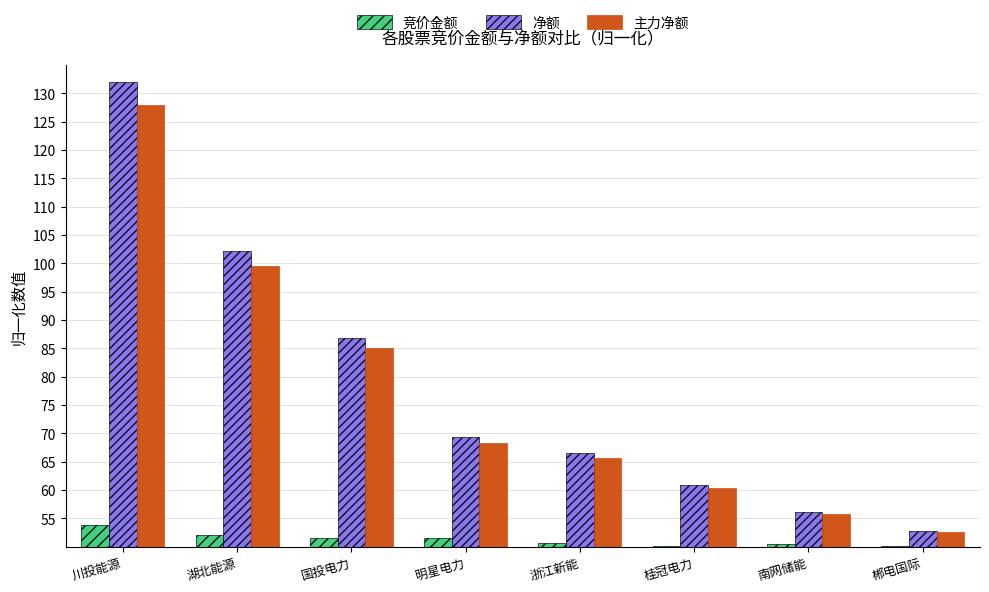

What is the sum of the 净额 values at 浙江新能 and 桂冠电力?

127.5